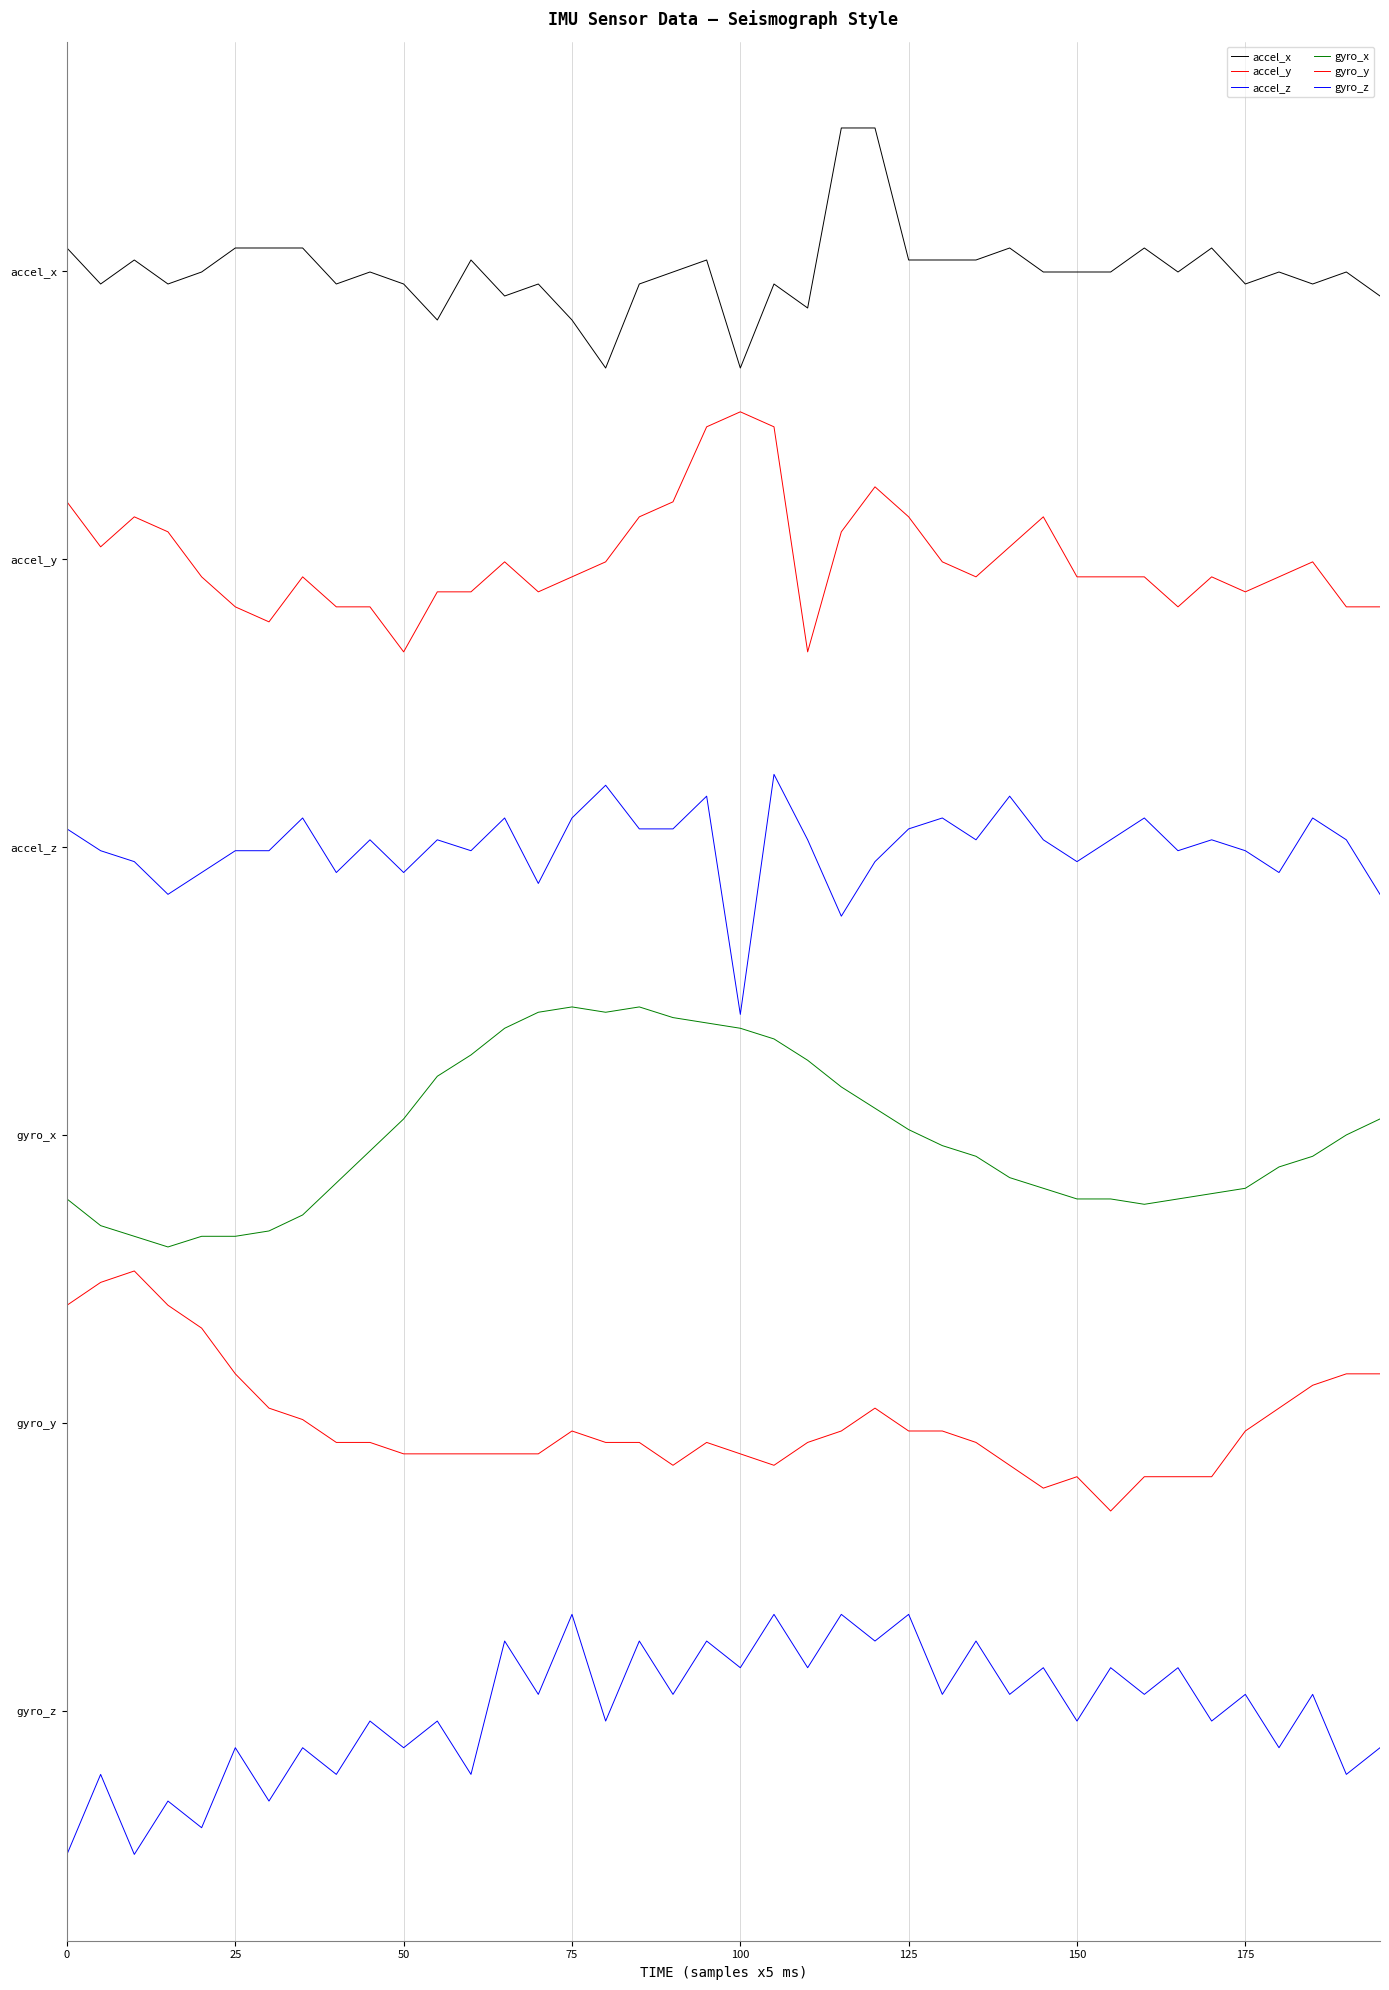

Which series has the largest total across all categories?

accel_x